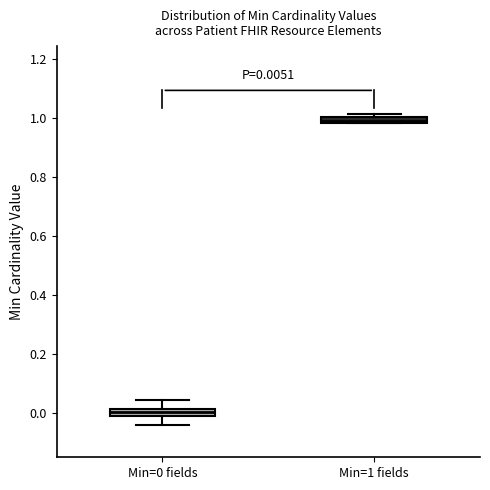

Which box has the lowest median line?

Min=0 fields